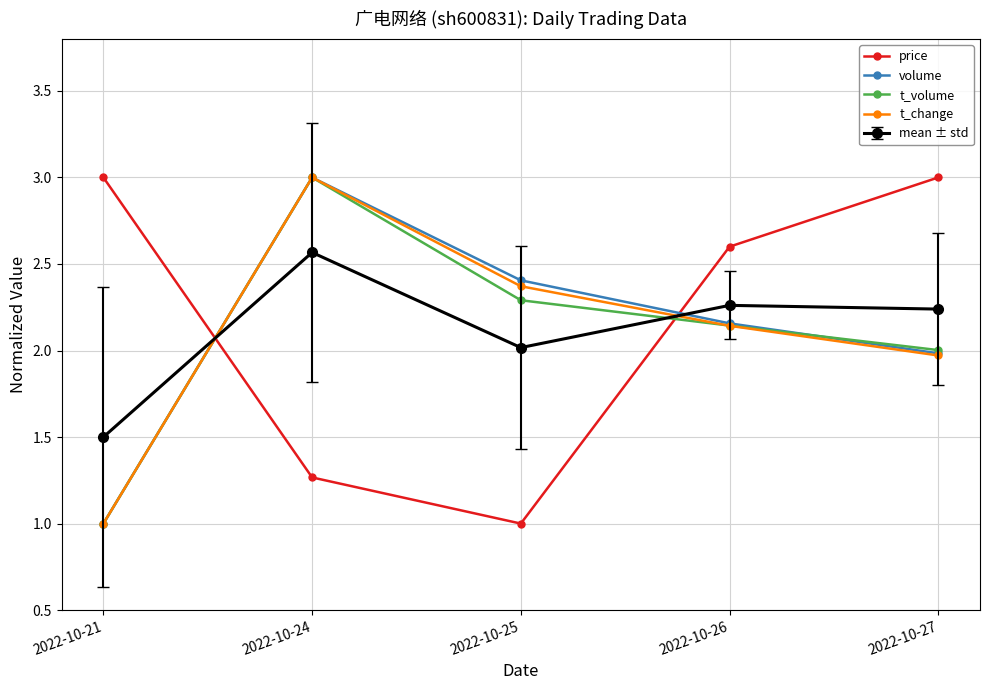

At how many categories does at least one series exceed 2?

5